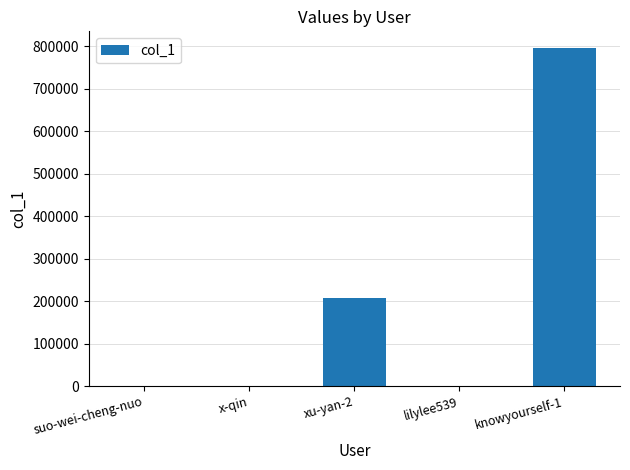

At which label does the data first exceed 1001?

xu-yan-2